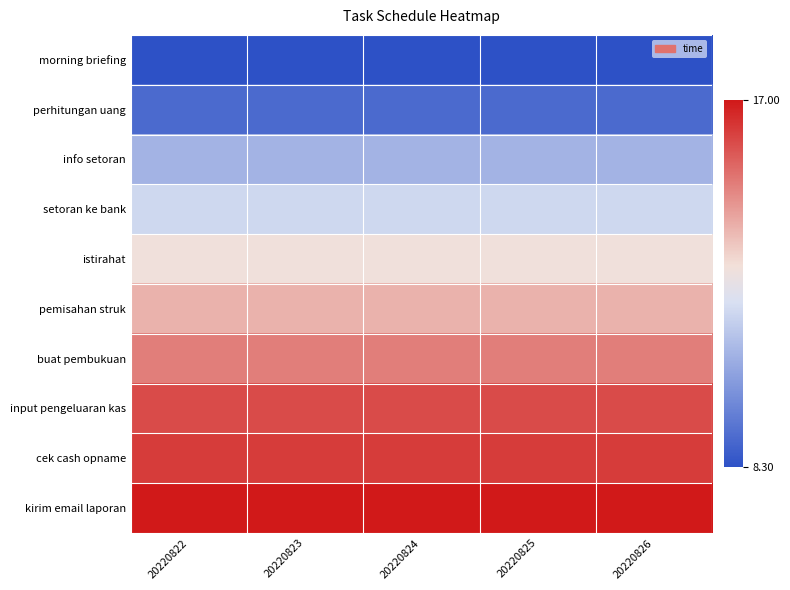

Reading left to right, list all the values displayed in this chart.

morning briefing: 20220822=8.3	20220823=8.3	20220824=8.3	20220825=8.3	20220826=8.3
perhitungan uang: 20220822=9.0	20220823=9.0	20220824=9.0	20220825=9.0	20220826=9.0
info setoran: 20220822=11.0	20220823=11.0	20220824=11.0	20220825=11.0	20220826=11.0
setoran ke bank: 20220822=12.0	20220823=12.0	20220824=12.0	20220825=12.0	20220826=12.0
istirahat: 20220822=13.0	20220823=13.0	20220824=13.0	20220825=13.0	20220826=13.0
pemisahan struk: 20220822=14.0	20220823=14.0	20220824=14.0	20220825=14.0	20220826=14.0
buat pembukuan: 20220822=15.0	20220823=15.0	20220824=15.0	20220825=15.0	20220826=15.0
input pengeluaran kas: 20220822=16.0	20220823=16.0	20220824=16.0	20220825=16.0	20220826=16.0
cek cash opname: 20220822=16.3	20220823=16.3	20220824=16.3	20220825=16.3	20220826=16.3
kirim email laporan: 20220822=17.0	20220823=17.0	20220824=17.0	20220825=17.0	20220826=17.0